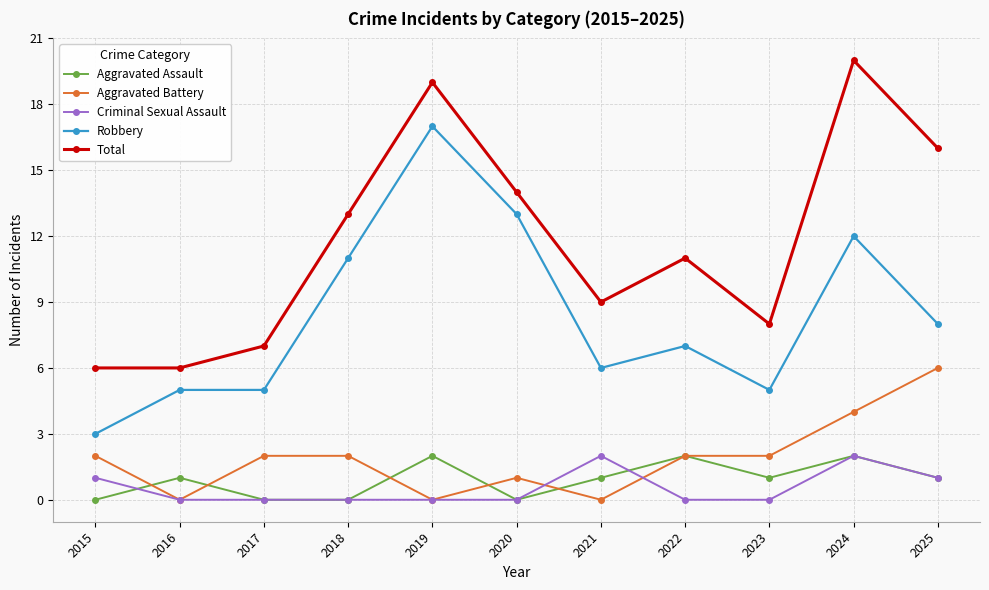

In Aggravated Assault, how many points are higher than both neighbors (excluding endpoints)?

4